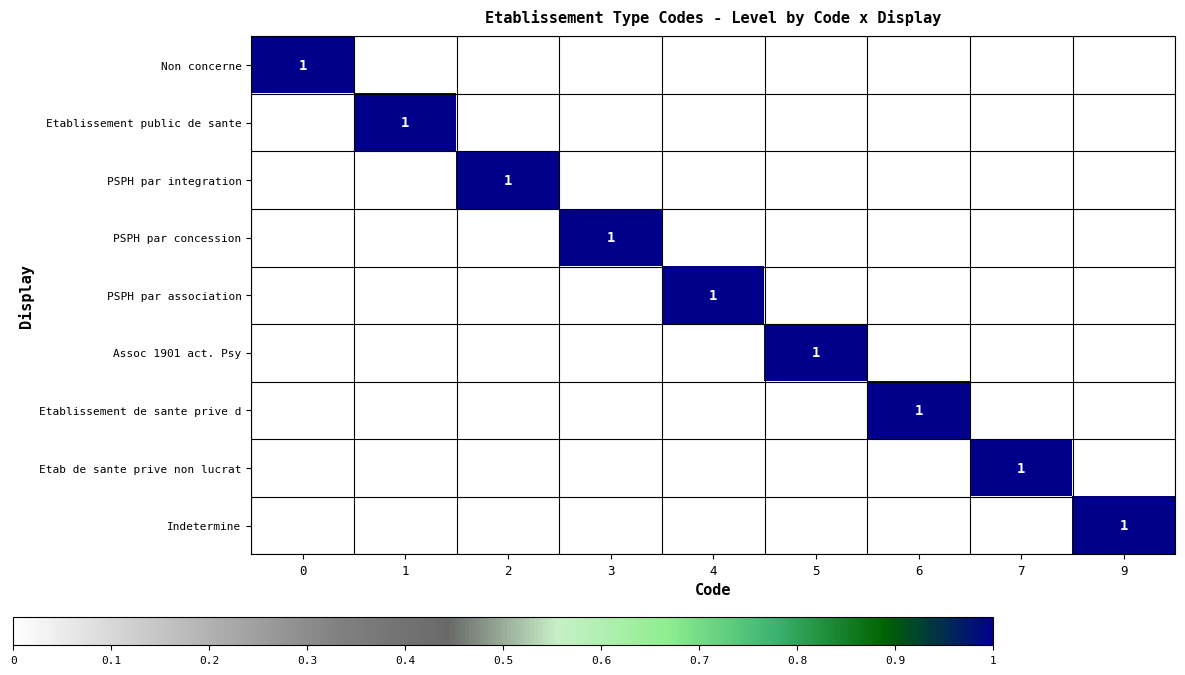

Which has a higher value, 3 or 9?

3